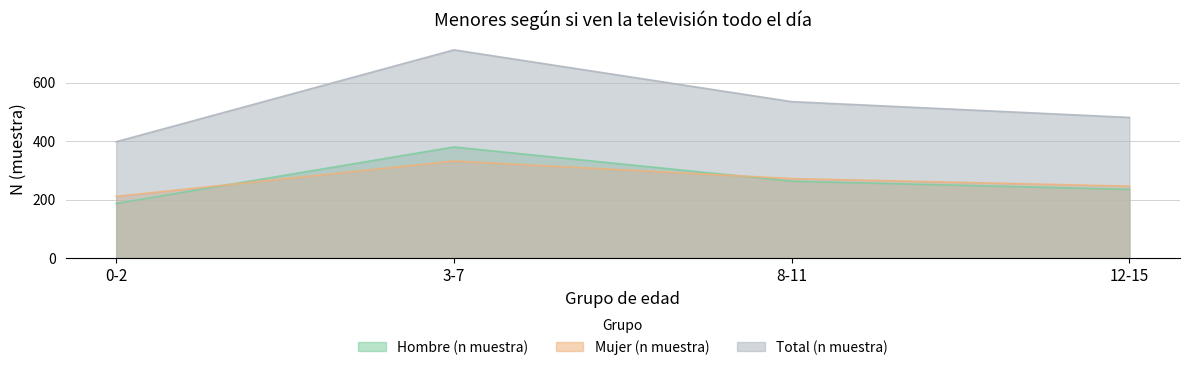

What is the minimum value shown in the chart?

187